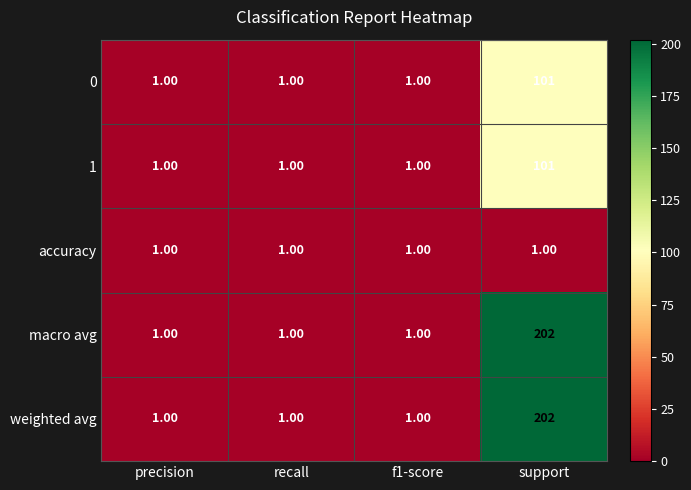

At which category is the sum across all series the highest?

support